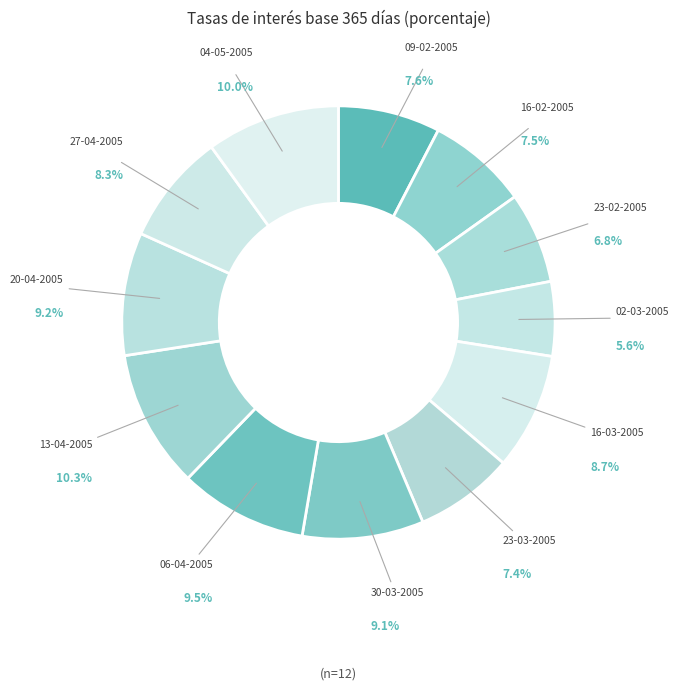

Does any single category account for the majority?

No